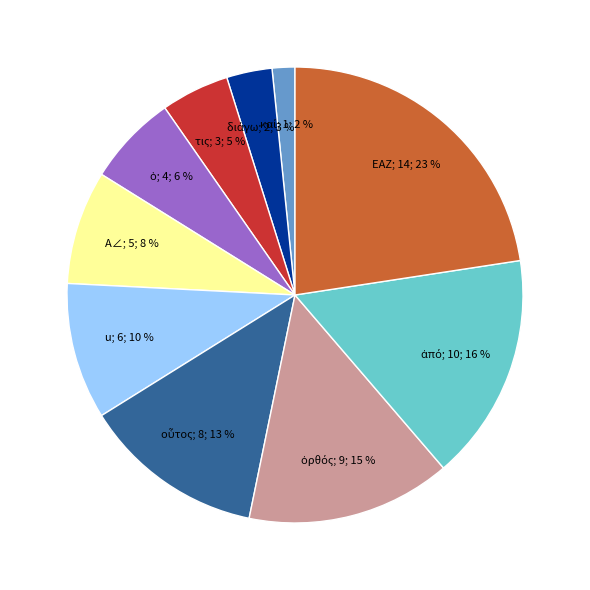

Does any single category account for the majority?

No